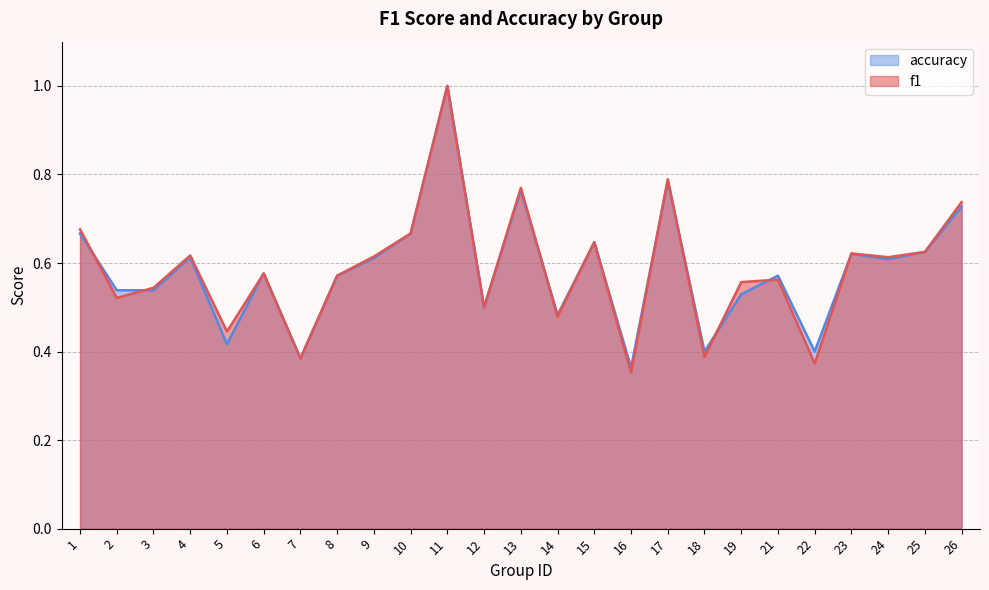

List the series in order of their peak value, highest first.

f1, accuracy